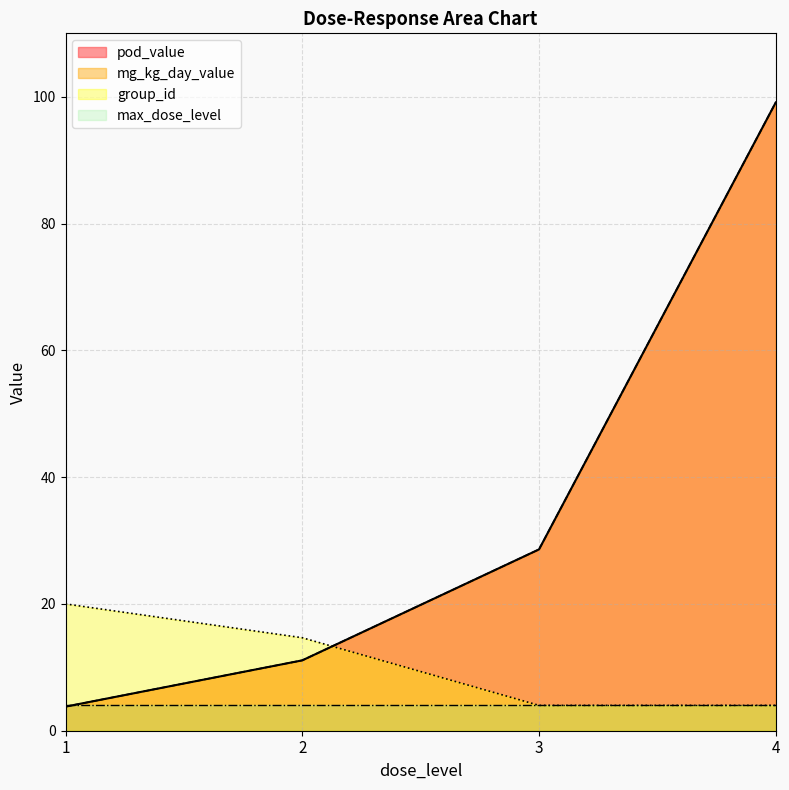

The mg_kg_day_value series shows 6.7 at 6. True or false?

False